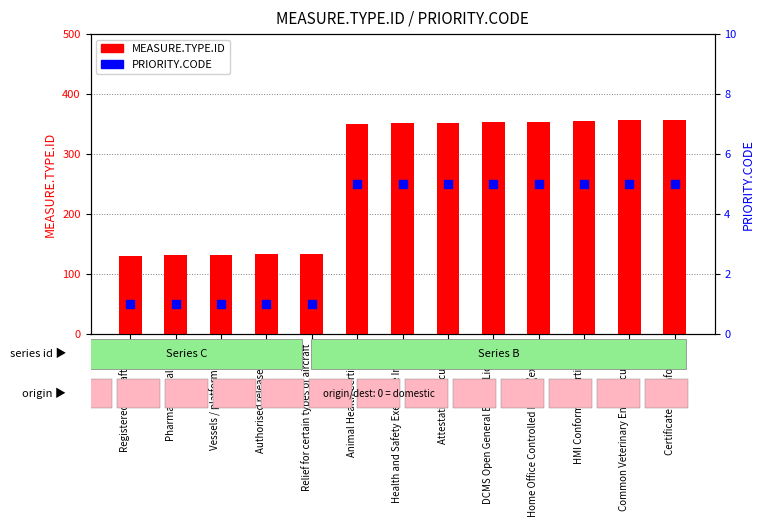

What is the total value across all series at Relief for certain types of aircraft?

135